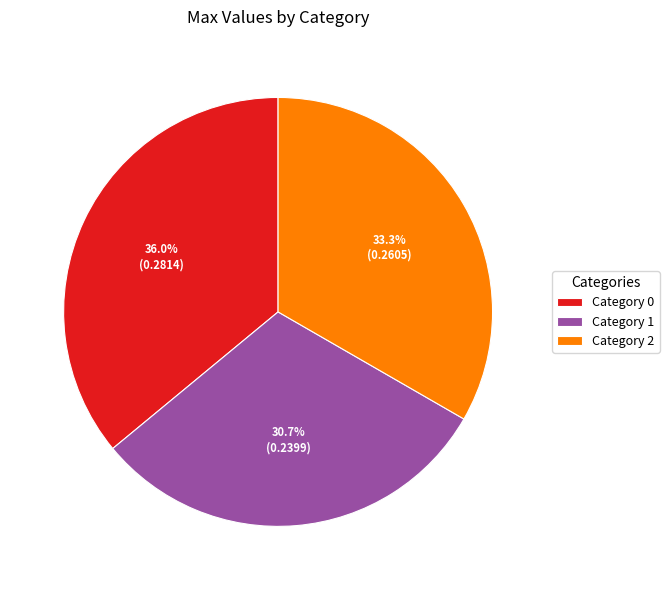

Rank the categories by value from highest to lowest.

0, 2, 1